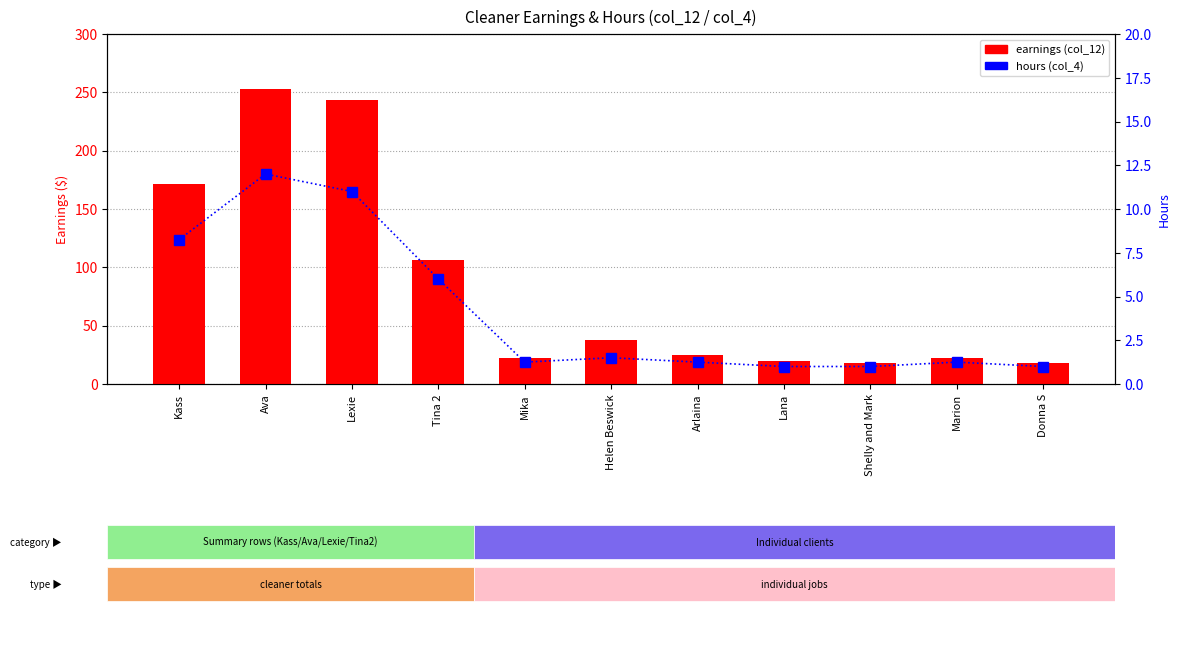

At which category does the chart reach its minimum across all series?

Lana